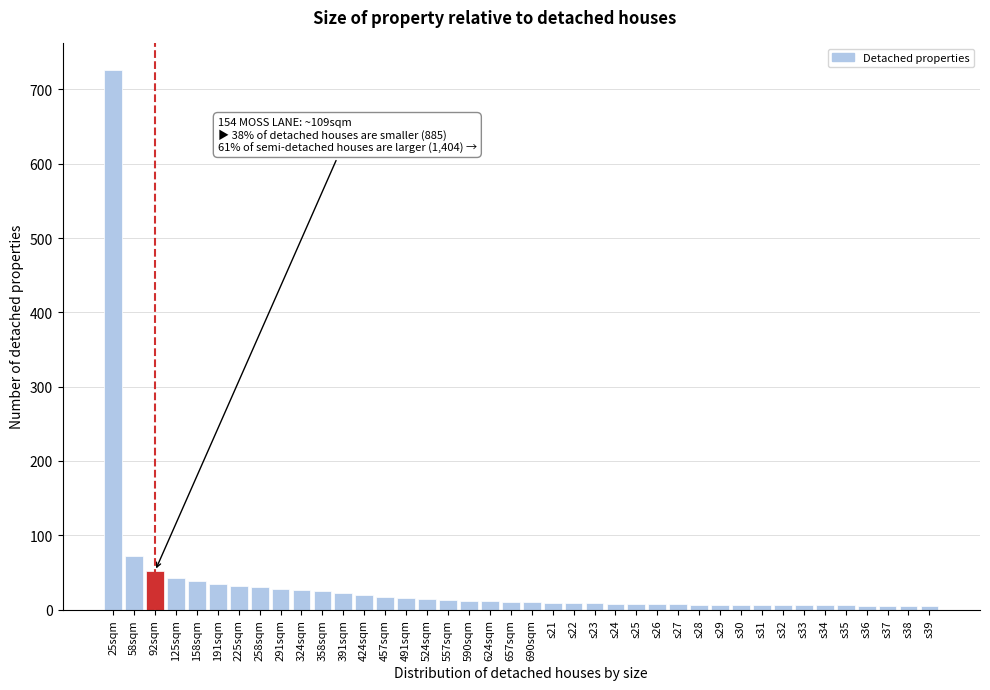

What is the difference between the maximum and minimum values?

721.2